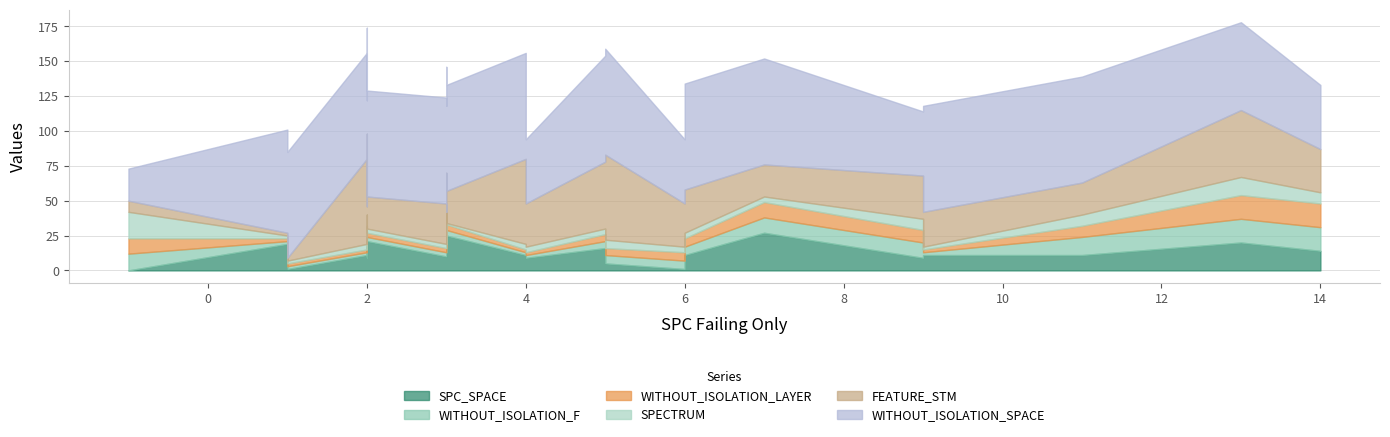

What is the sum of the SPC_SPACE values at 9 and 1?

30